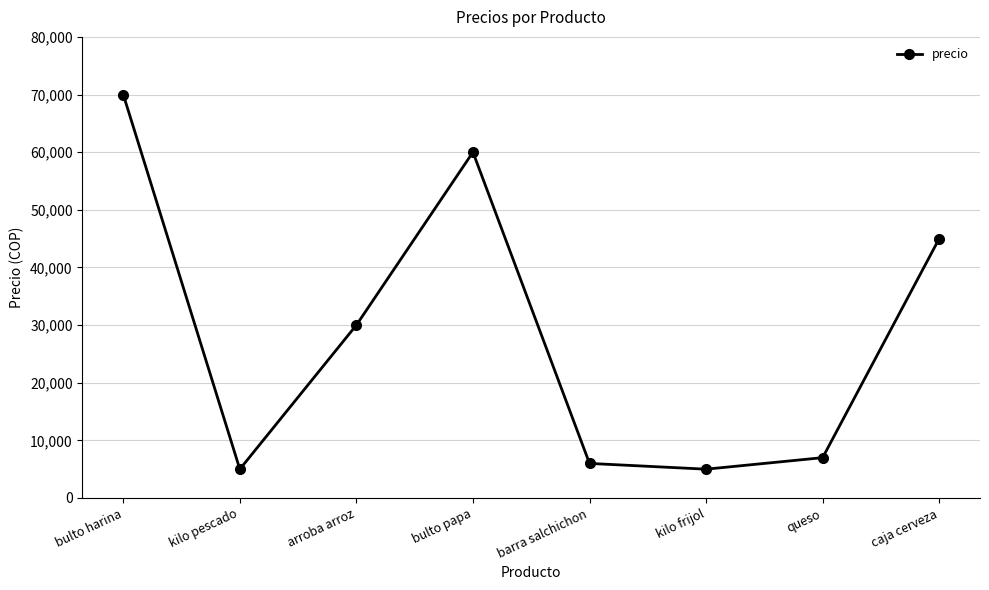

How many distinct data groups are displayed?

1